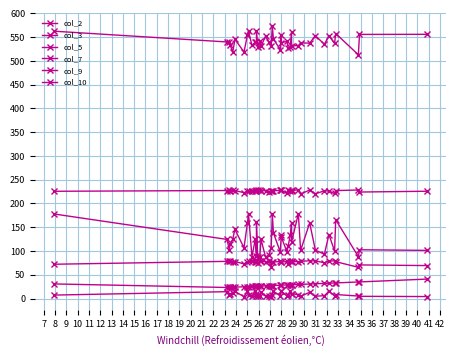

Which series has the largest total across all categories?

col_5